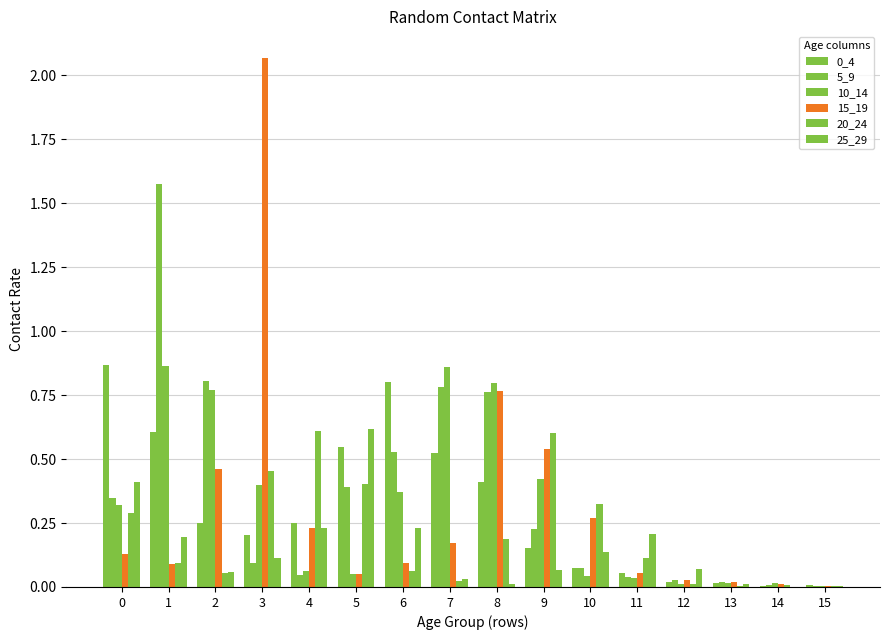

Is the value of 15_19 at 10 greater than the value of 20_24 at 9?

No